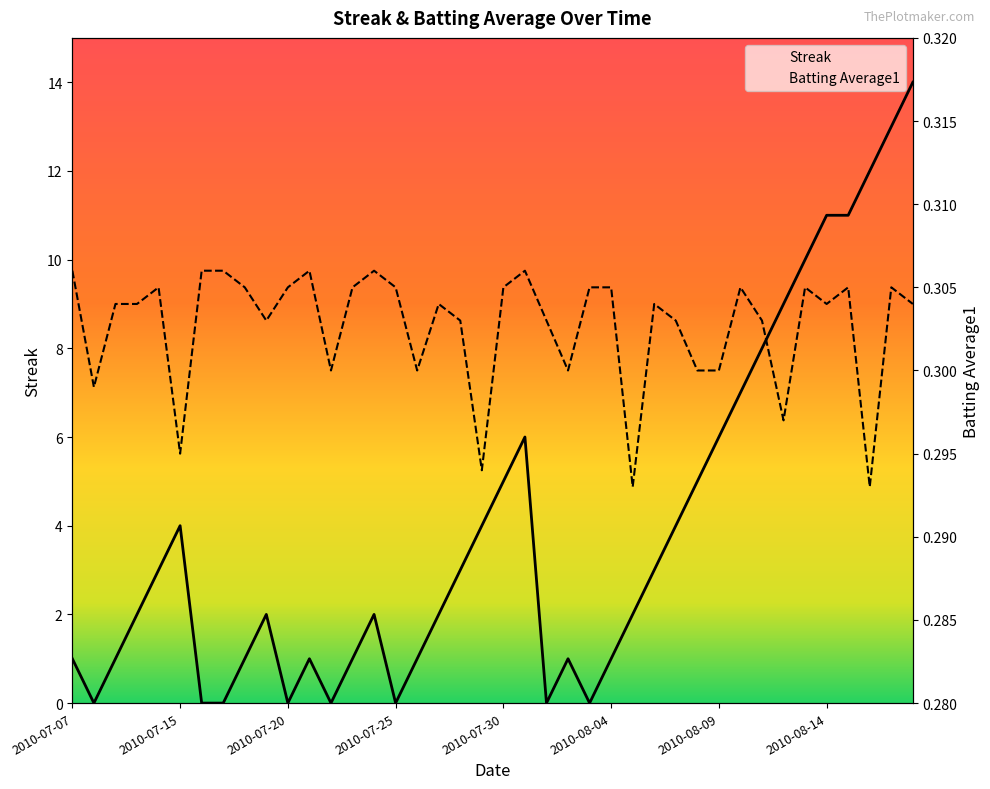

What is the value of the Streak point at the 34th from the left?

9.0